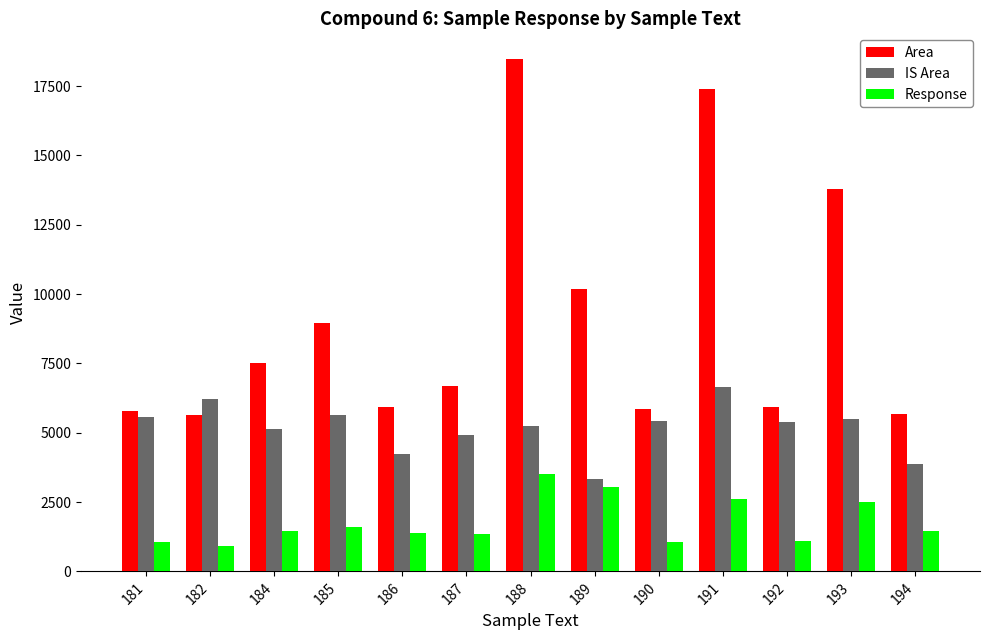

The value of Area at 187 is 8989.2. True or false?

False